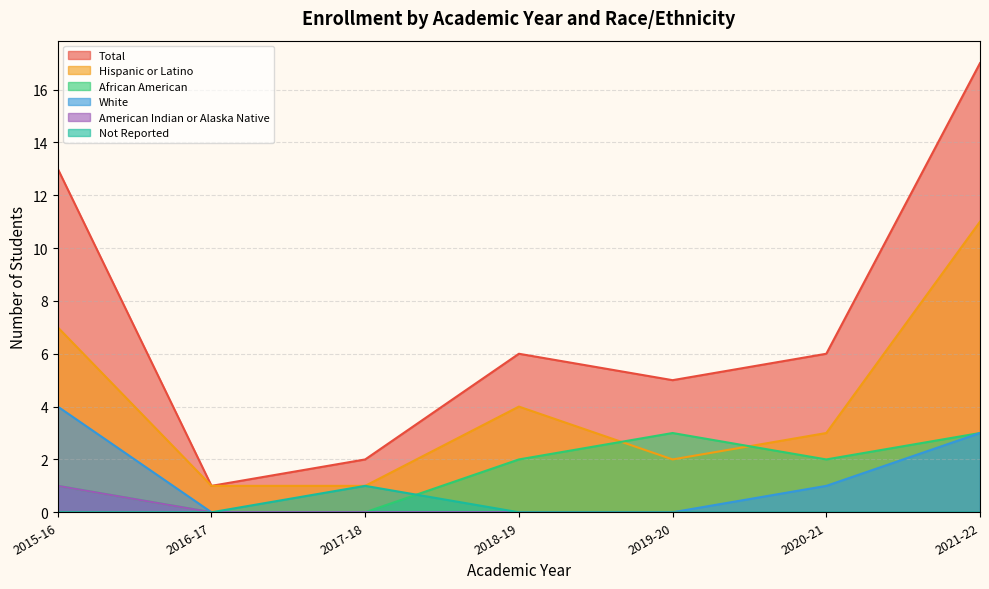

Between 2015-16 and 2021-22, which is larger?

2021-22